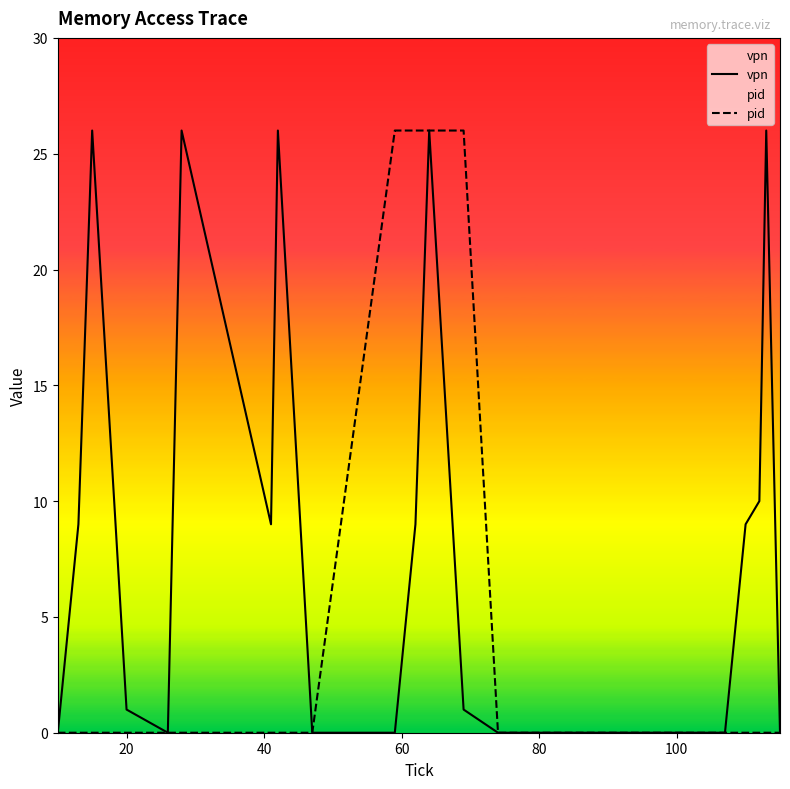

What is the sum of all vpn values?

178